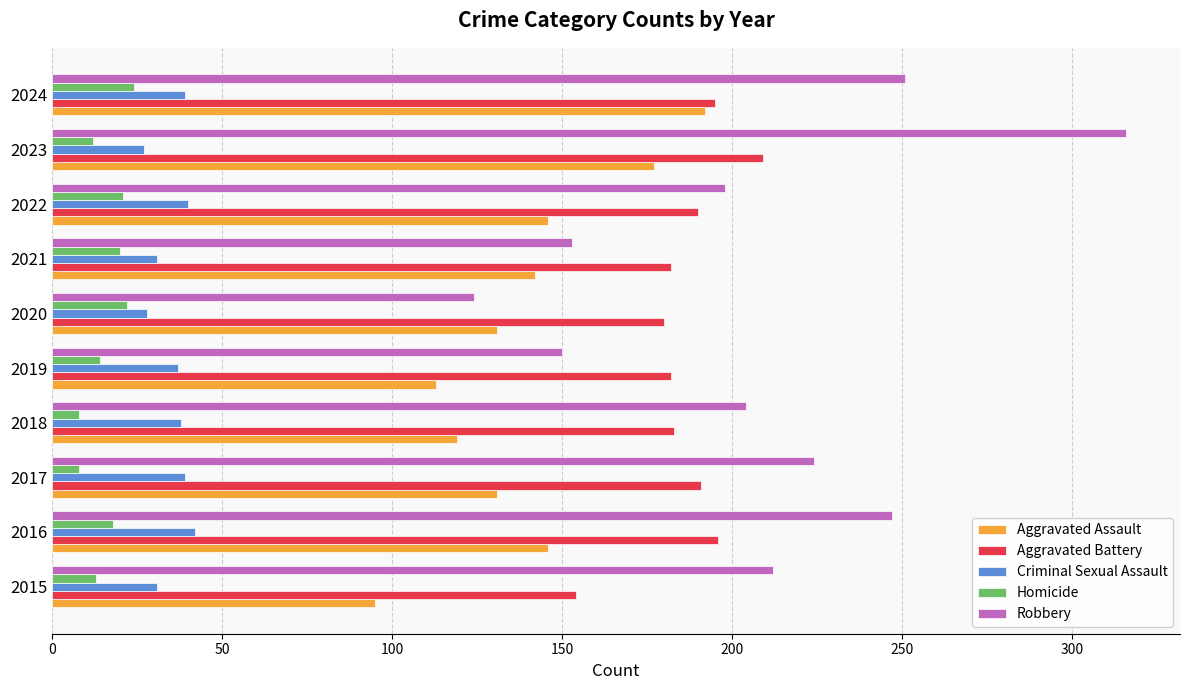

What is the total value across all series at 2023?

741